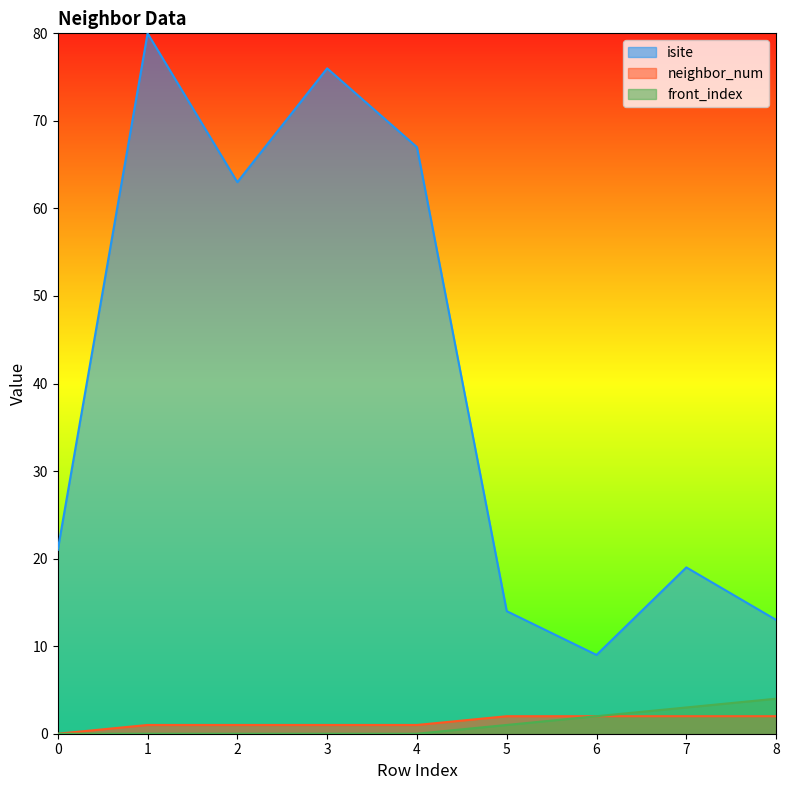

Reading left to right, what are all the values shown in this chart?

isite: 0=21	1=80	2=63	3=76	4=67	5=14	6=9	7=19	8=13
neighbor_num: 0=0	1=1	2=1	3=1	4=1	5=2	6=2	7=2	8=2
front_index: 0=0	1=0	2=0	3=0	4=0	5=1	6=2	7=3	8=4